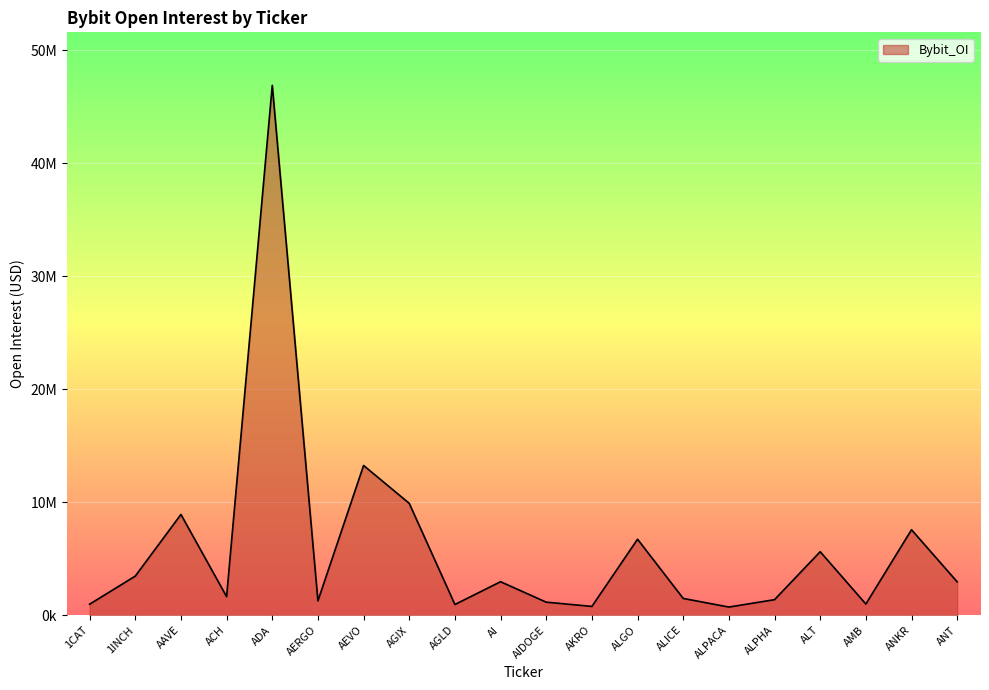

Where is the first local minimum?

ACH